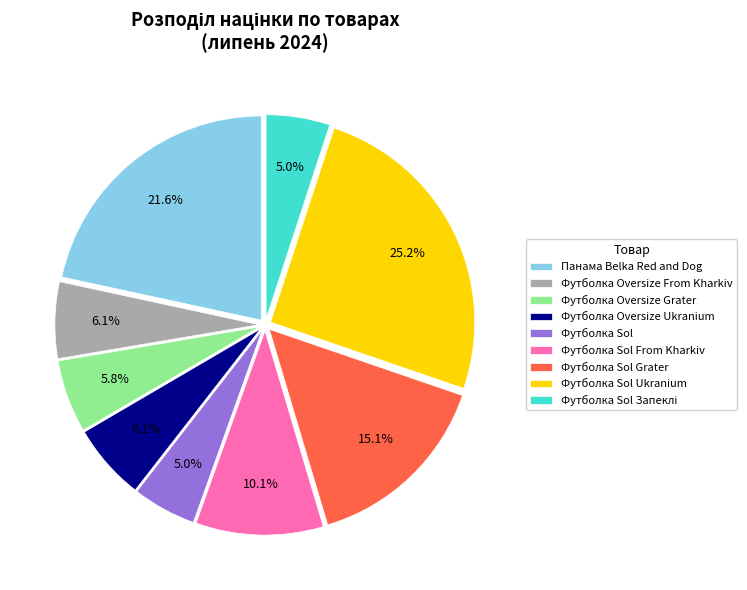

Approximately how many times larger is the value at Футболка Sol From Kharkiv compared to Футболка Oversize Ukranium?

1.7